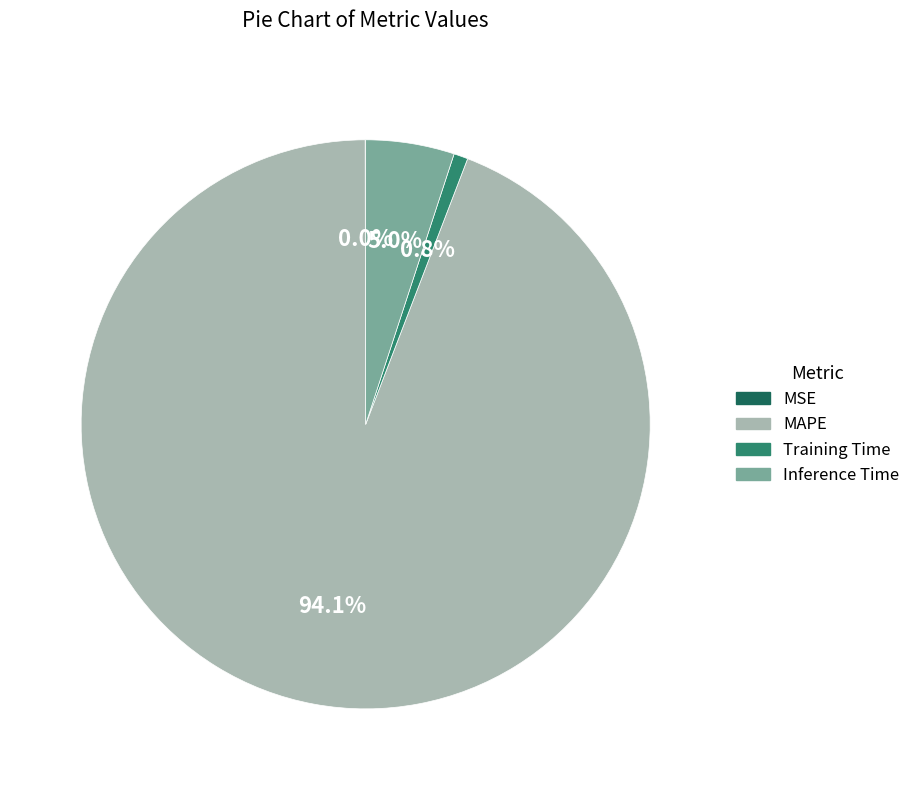

How much of the chart is everything except Training Time?

99.2%